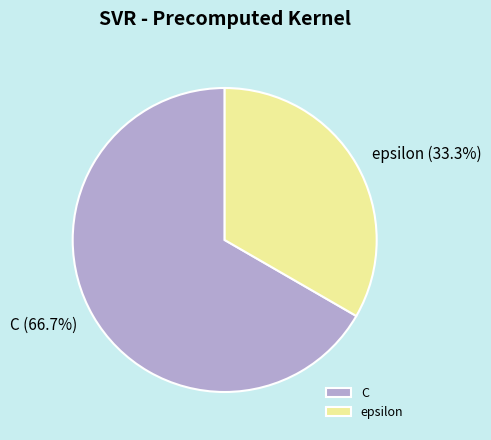

To the nearest percent, what is the combined percentage of C and epsilon?

100%